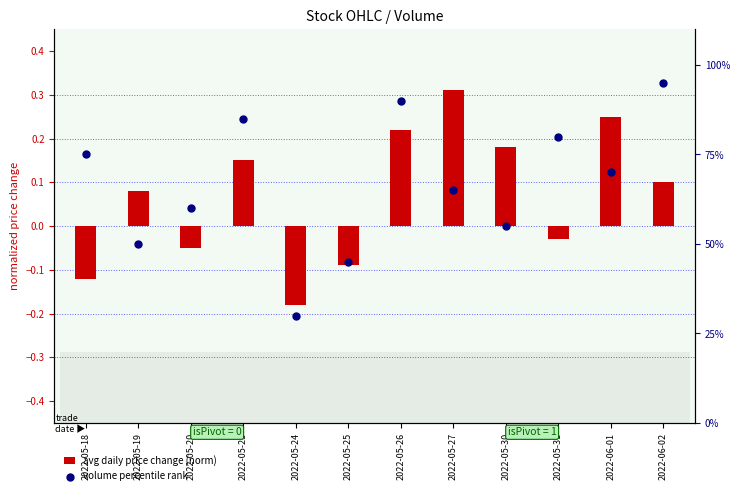

What is the total value across all series at 2022-05-30?

55.2